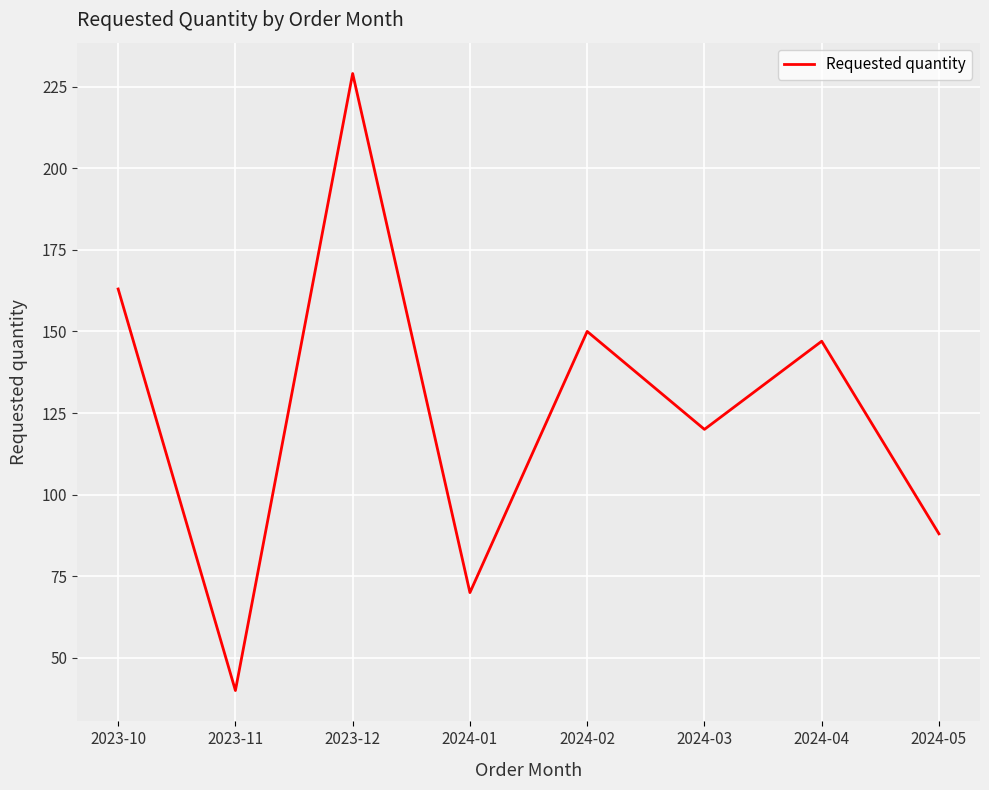

Rank the categories by value from highest to lowest.

2023-12, 2023-10, 2024-02, 2024-04, 2024-03, 2024-05, 2024-01, 2023-11